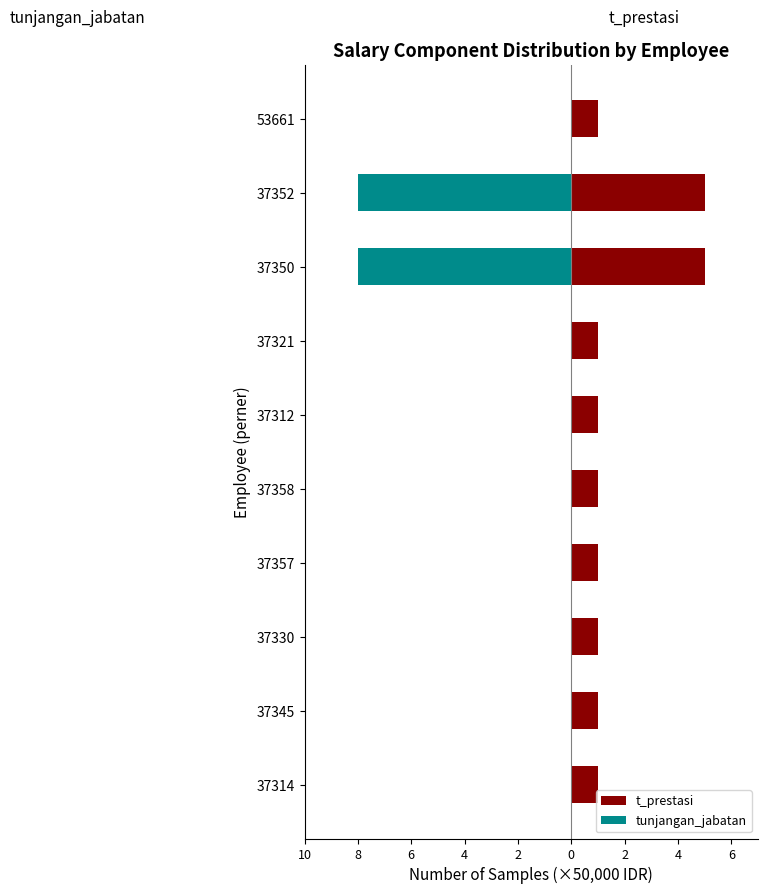

Are the bars grouped side by side (vs. stacked)?

Yes